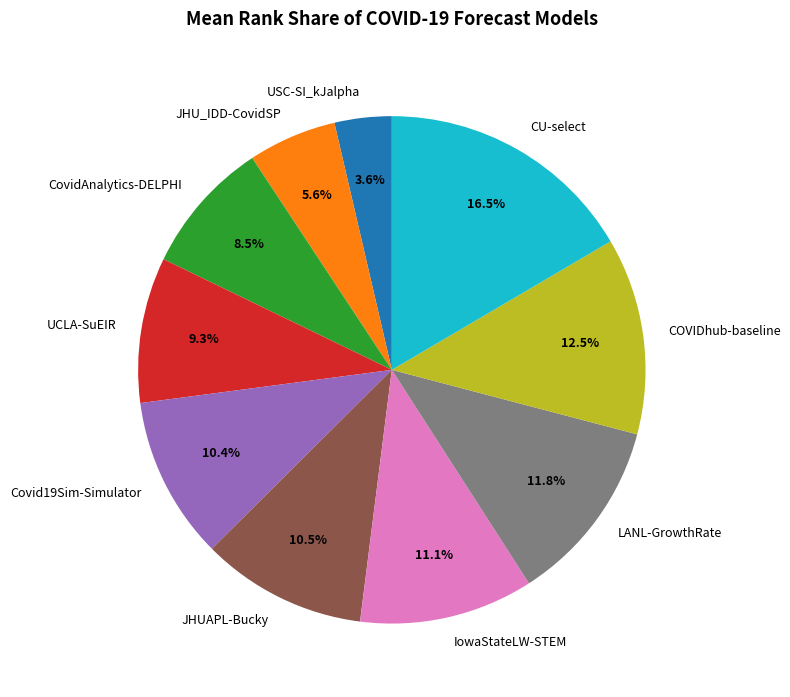

What is the largest slice in the pie chart?

CU-select